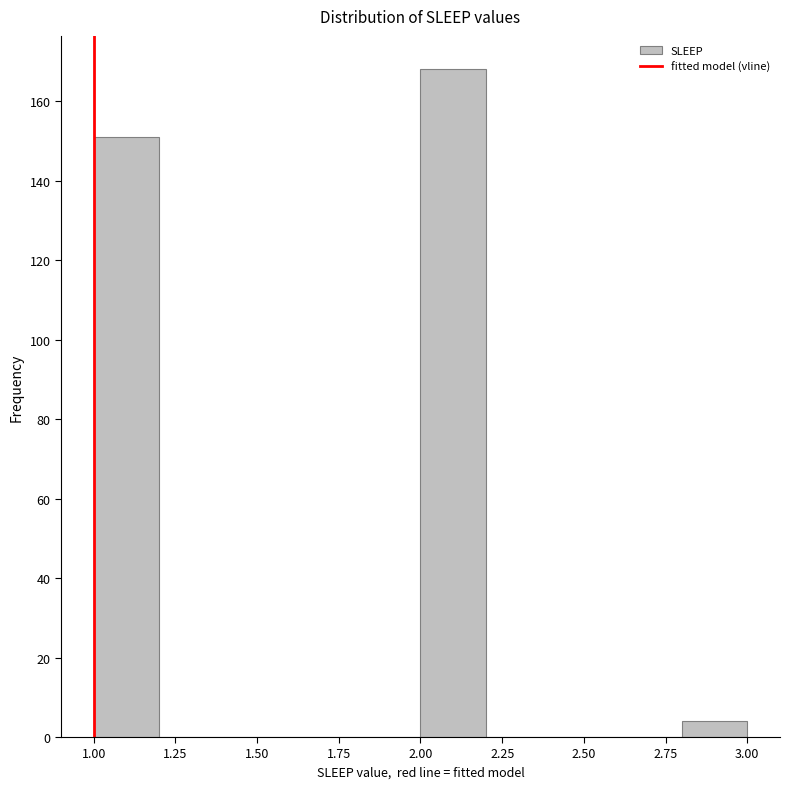

How tall is the bar that spans 2.8 to 3.0 on the x-axis? The values are not printed on the chart, so give them approximately, as read against the axis.

4